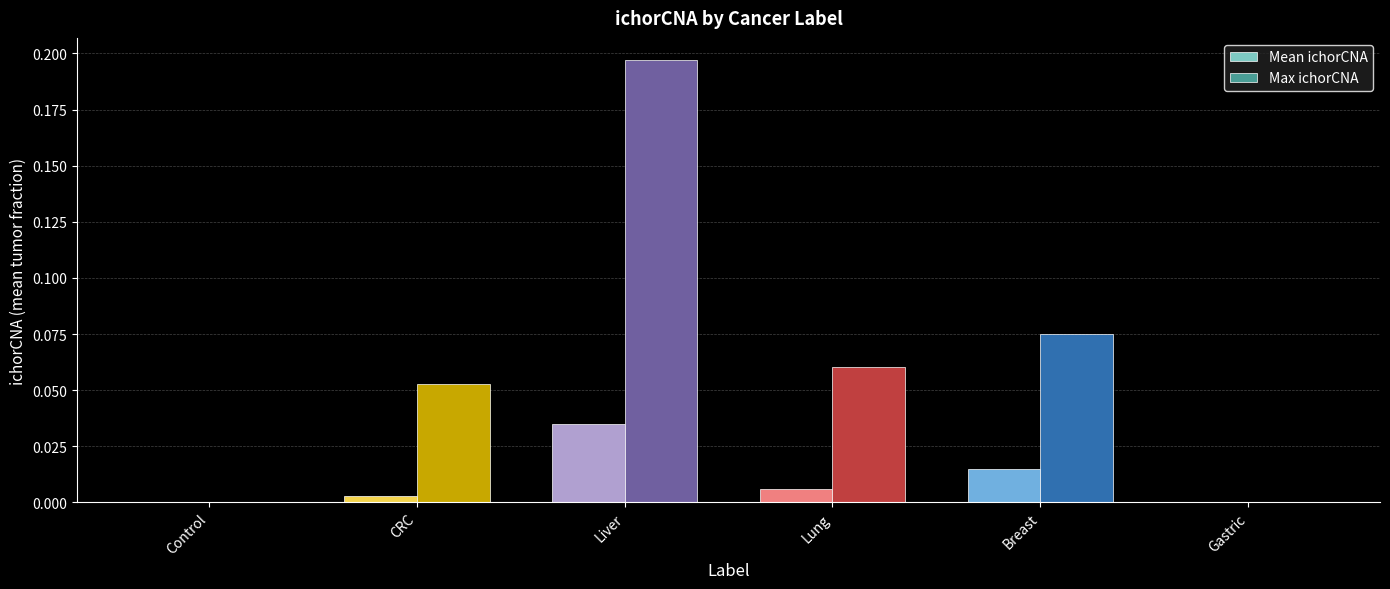

The Max ichorCNA series shows 0.0 at CRC. True or false?

False